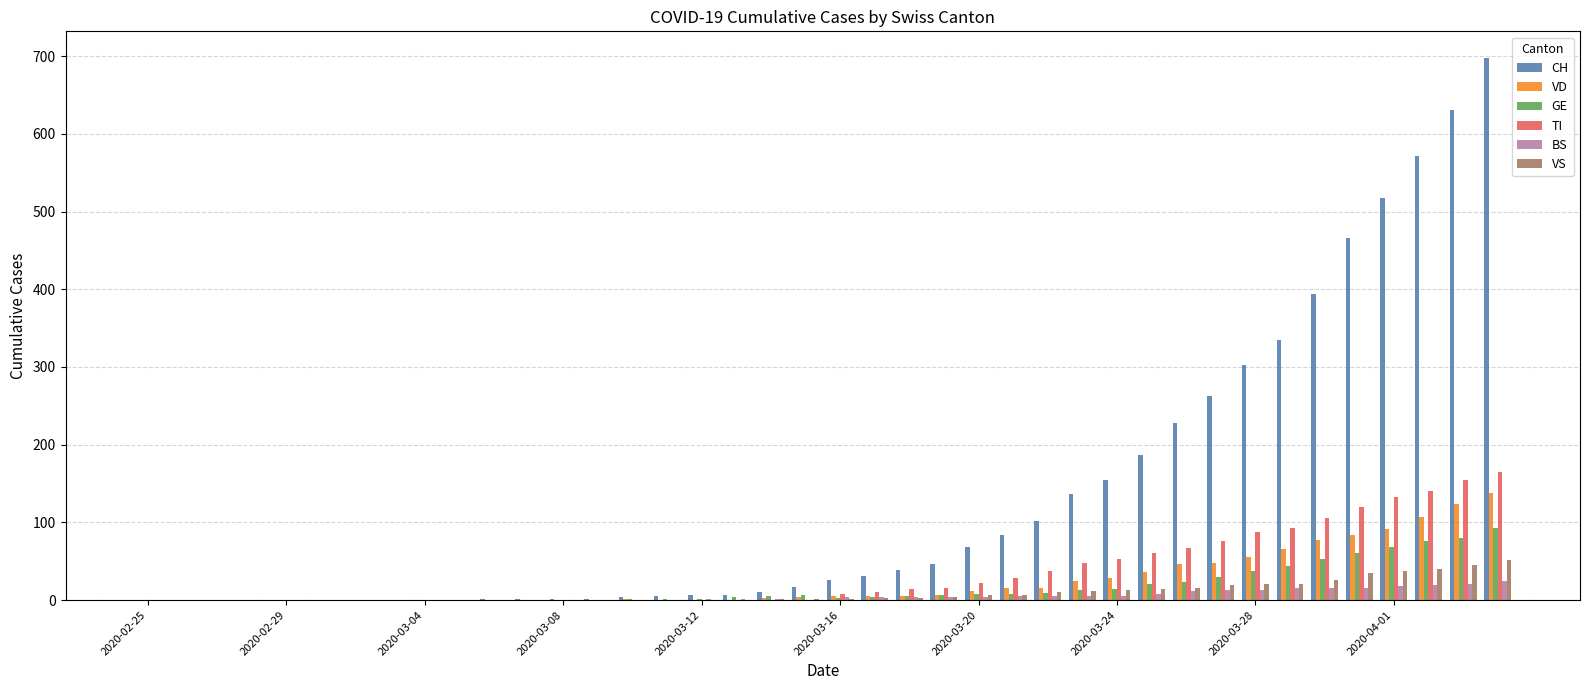

Count the number of categories in the chart.

40